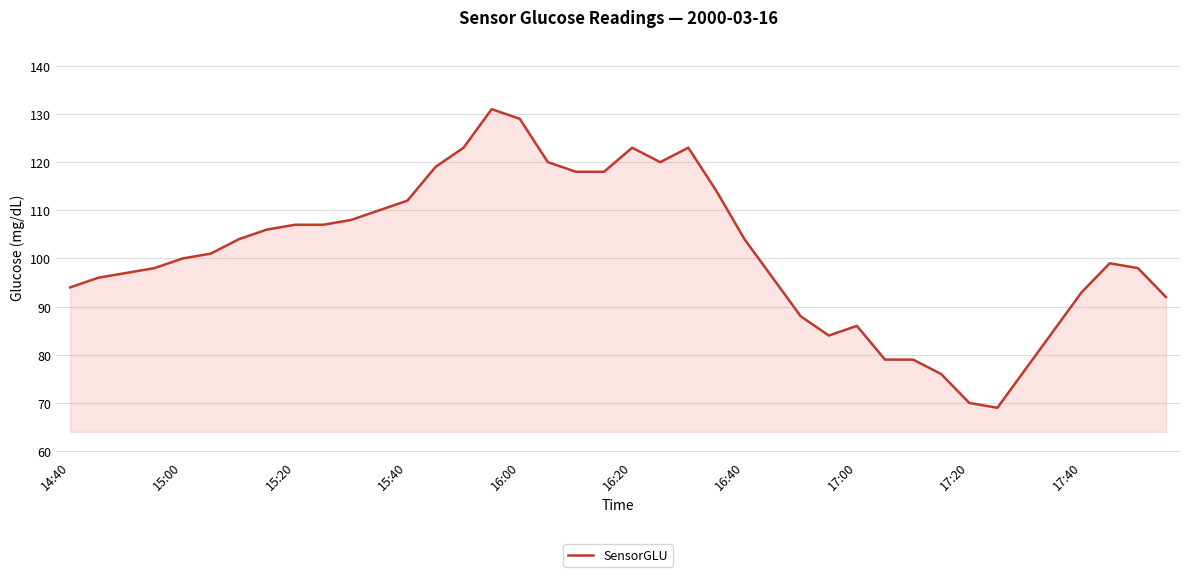

What is the minimum value shown in the chart?

69